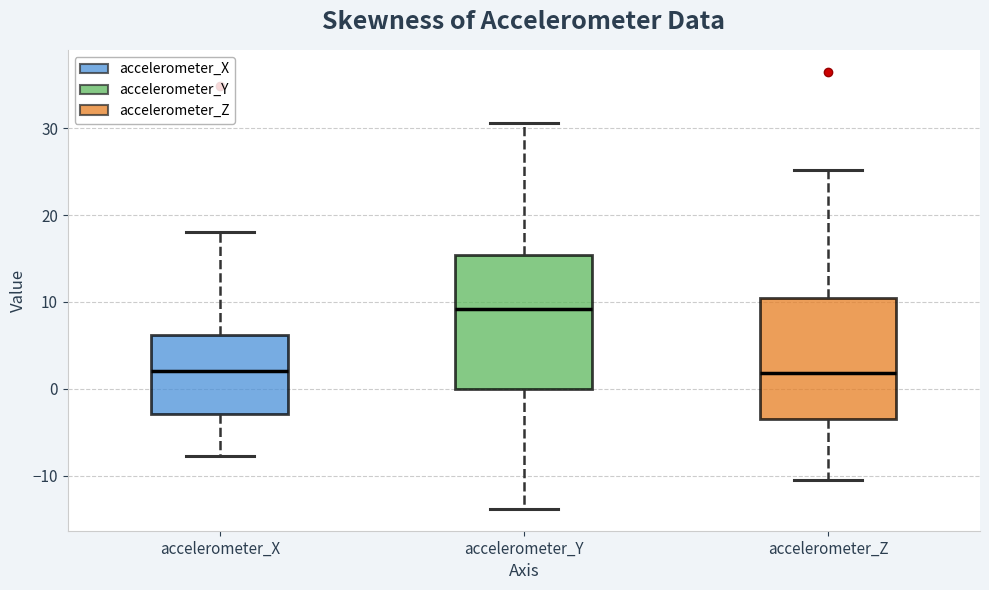

Reading left to right, transcribe this box plot: for each box, give where its median line is, the range the box spans, and where its two whiskers end, as read against the y-axis. The values are not printed on the chart, so give them approximately, as read against the axis.

accelerometer_X: median 2, box -3 to 6, whiskers -8 to 18
accelerometer_Y: median 9, box 0 to 15, whiskers -14 to 31
accelerometer_Z: median 2, box -4 to 11, whiskers -11 to 25